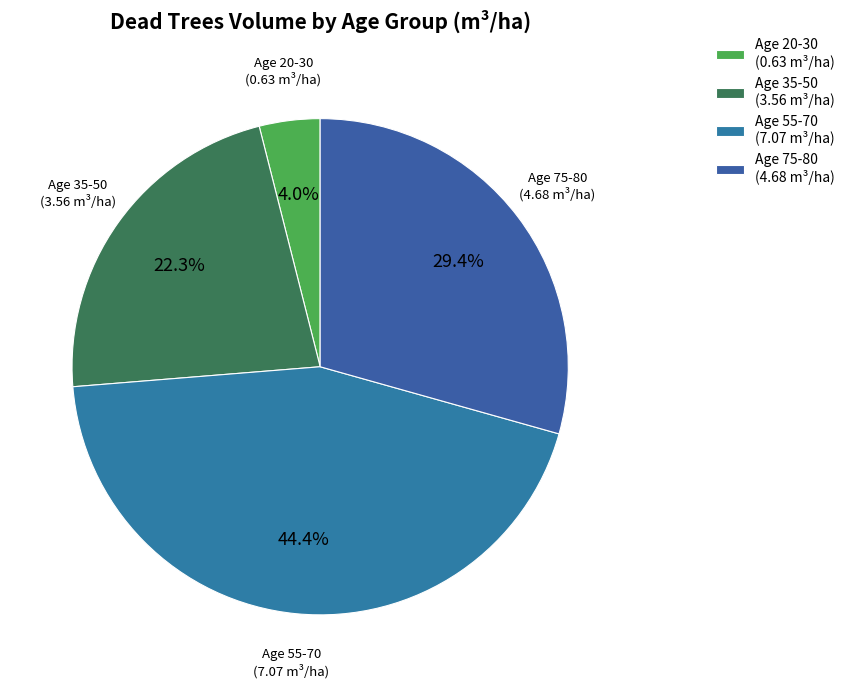

Which has a higher value, Age 35-50 (3.56 m³/ha) or Age 75-80 (4.68 m³/ha)?

Age 75-80 (4.68 m³/ha)